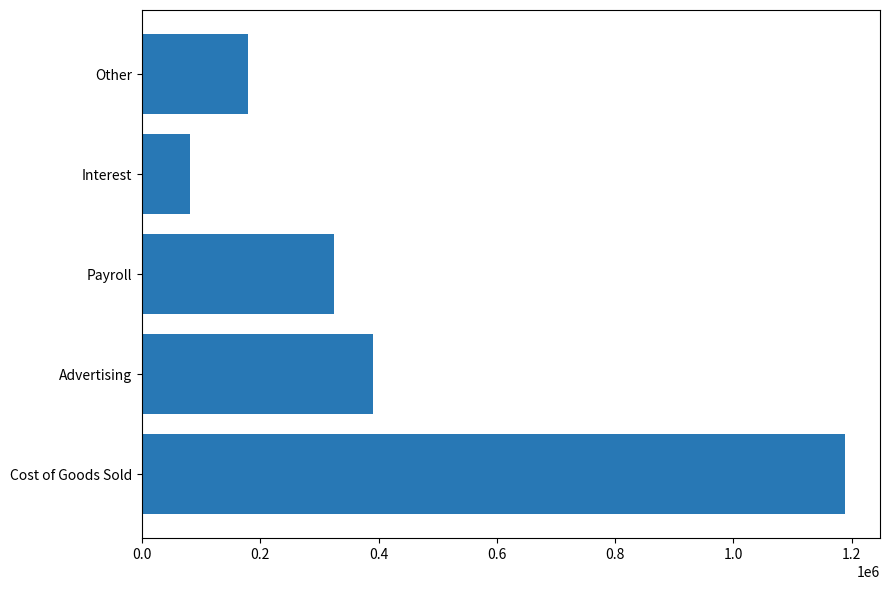

List the labels in order of value, smallest first.

Interest, Other, Payroll, Advertising, Cost of Goods Sold